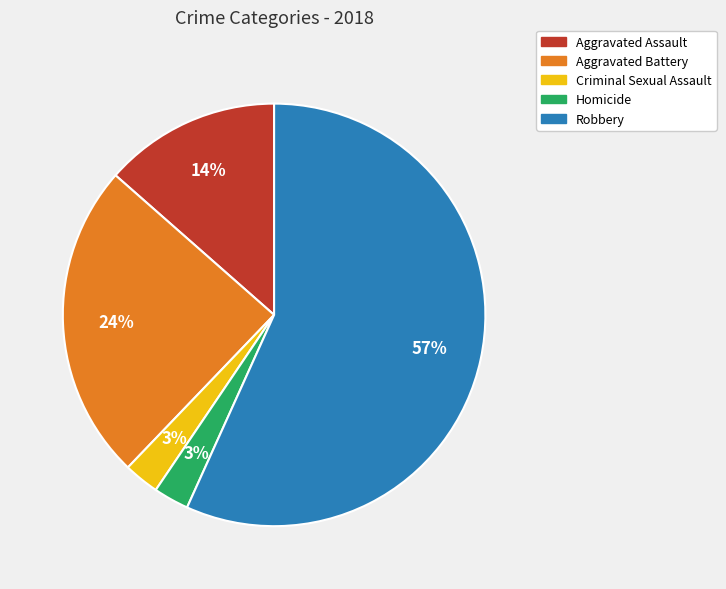

Which category has the biggest portion of the pie?

Robbery